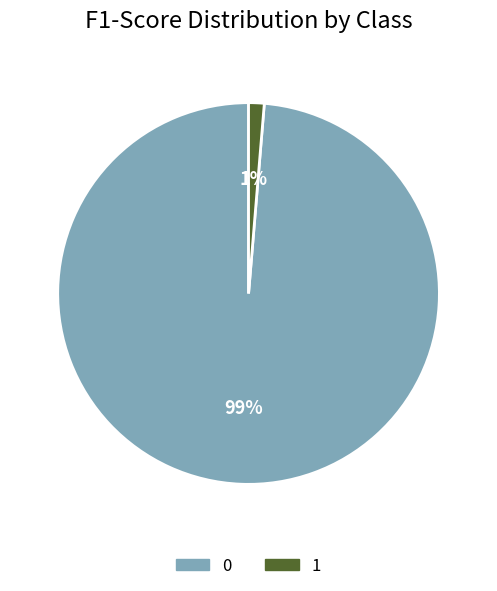

What is the smallest slice in the pie chart?

1